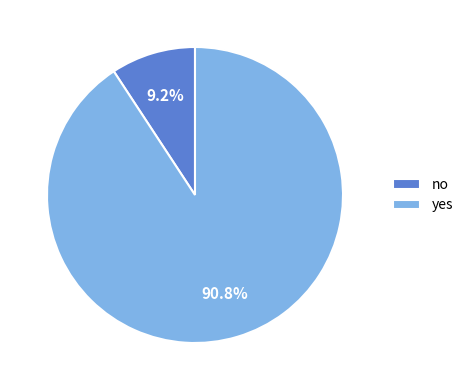

Combined, do yes and no account for over 50%?

Yes